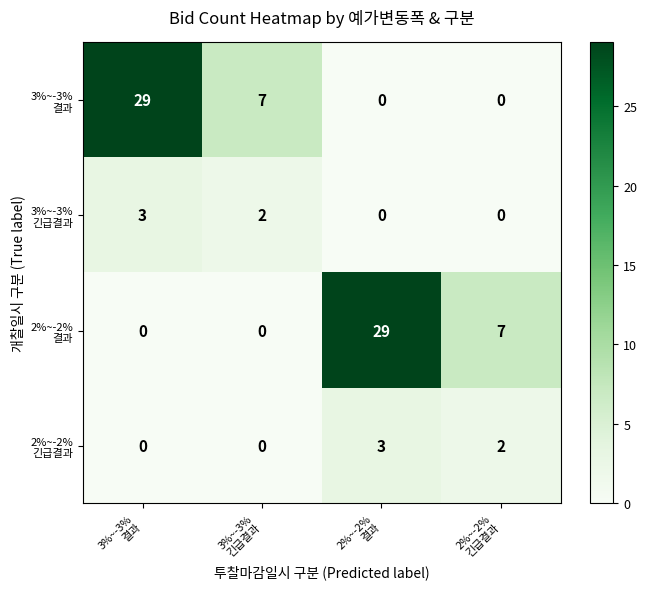

How many data points does each series have?

4